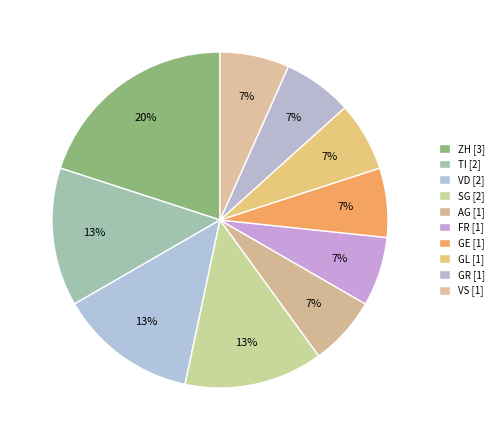

How many slices are in this pie chart?

10